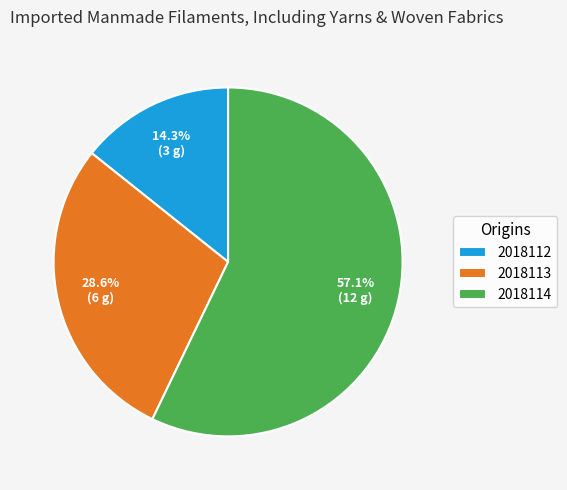

Is there a majority slice in this chart?

Yes